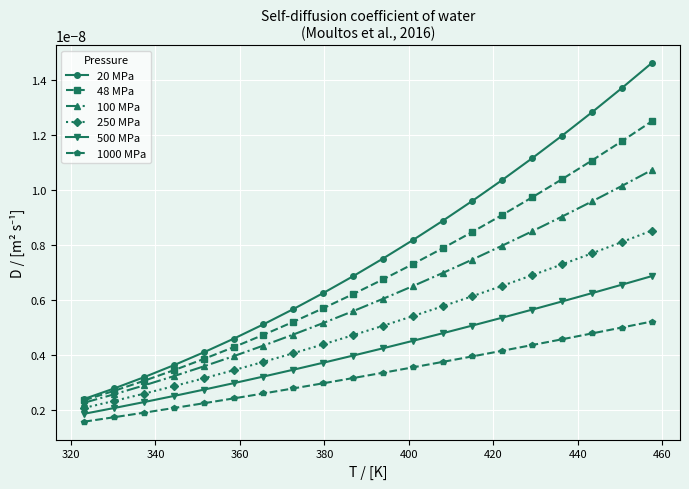

True or false: 1000 MPa and 20 MPa cross at least once.

False